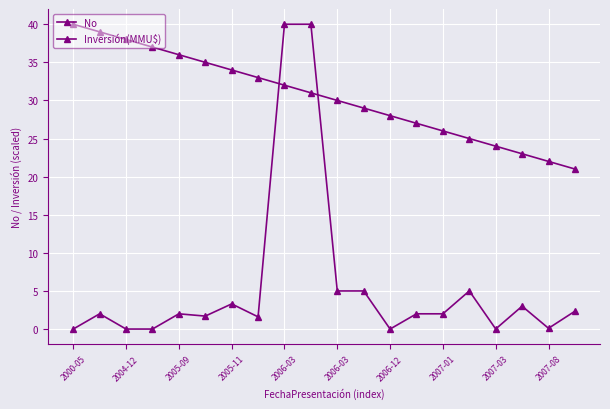

How many intersections are there between No and Inversión(MMU$)?

2